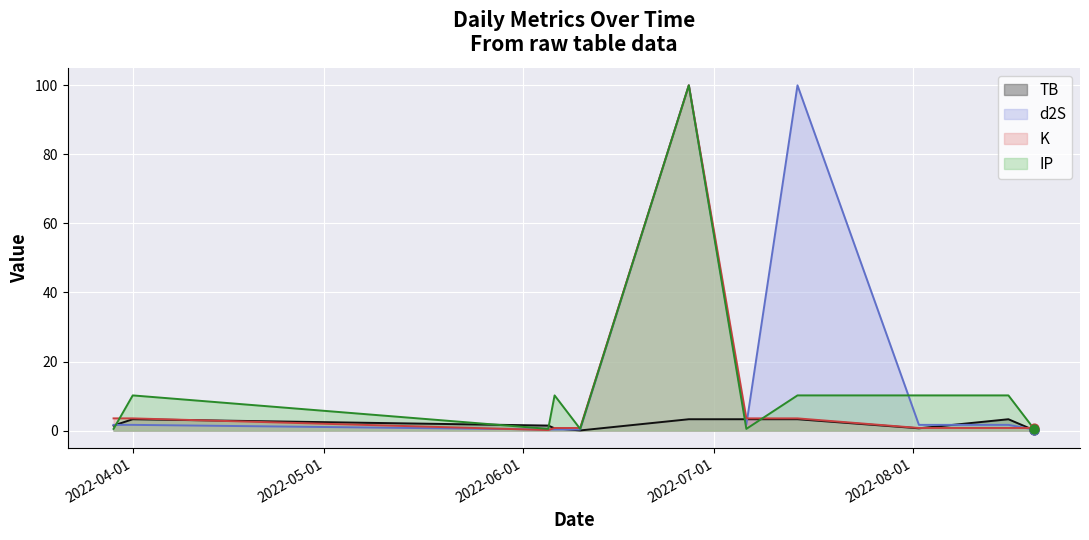

Which series contains the highest Y value?

d2S